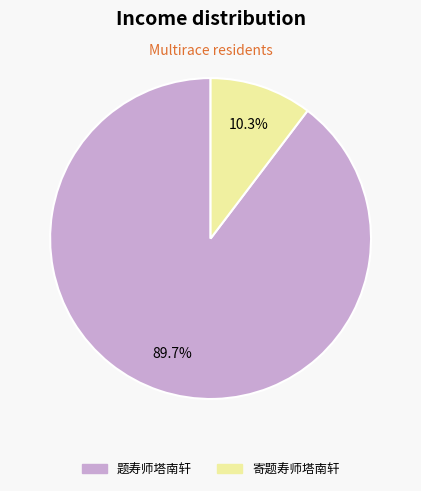

What is the ratio of the value at 寄题寿师塔南轩 to the value at 题寿师塔南轩?

0.1